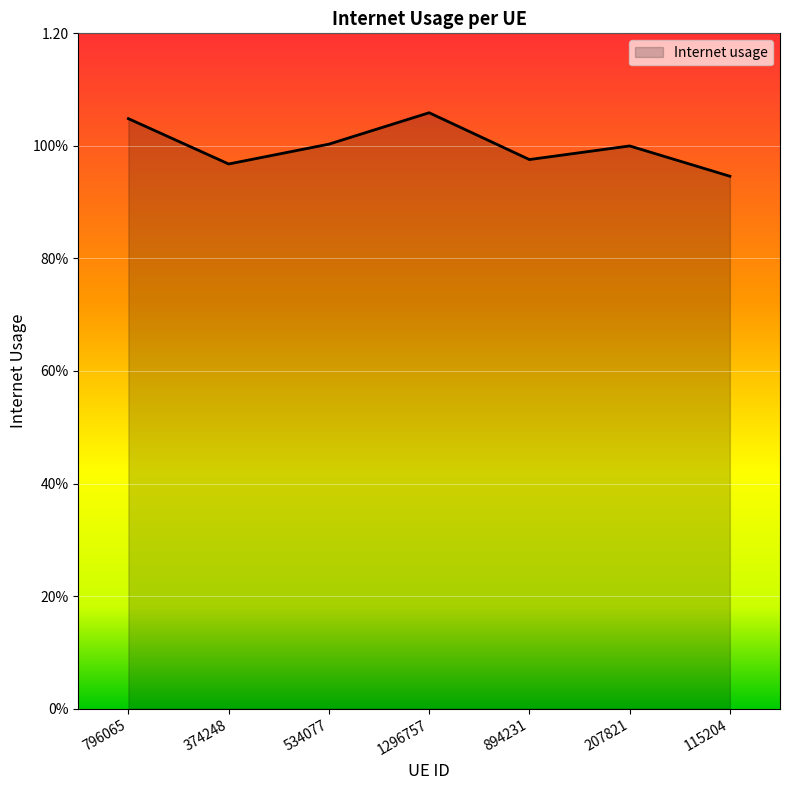

What is the sum of the values at 894231 and 374248?

1.9